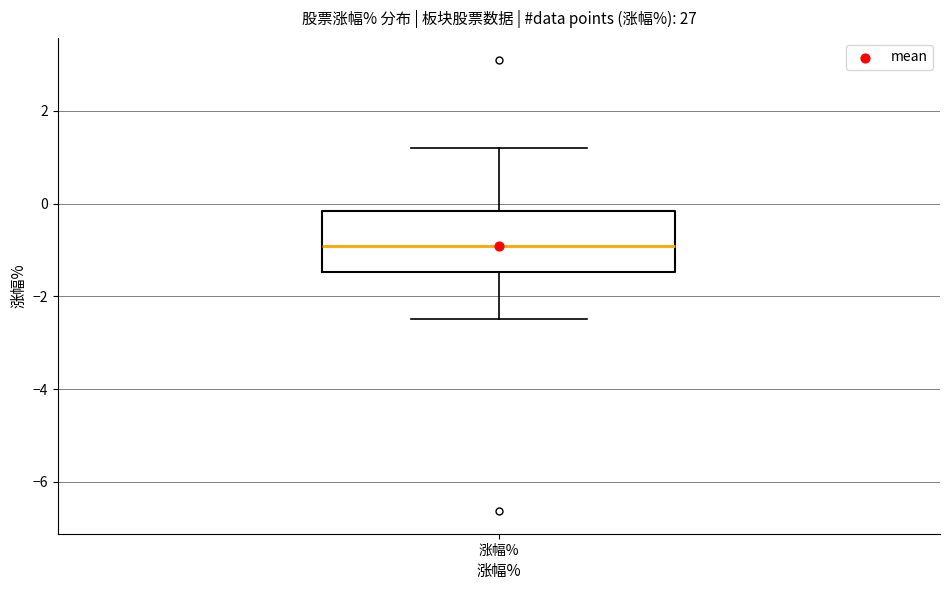

Where does the upper whisker of the box for 涨幅% end on the y-axis? The values are not printed on the chart, so give them approximately, as read against the axis.

1.2